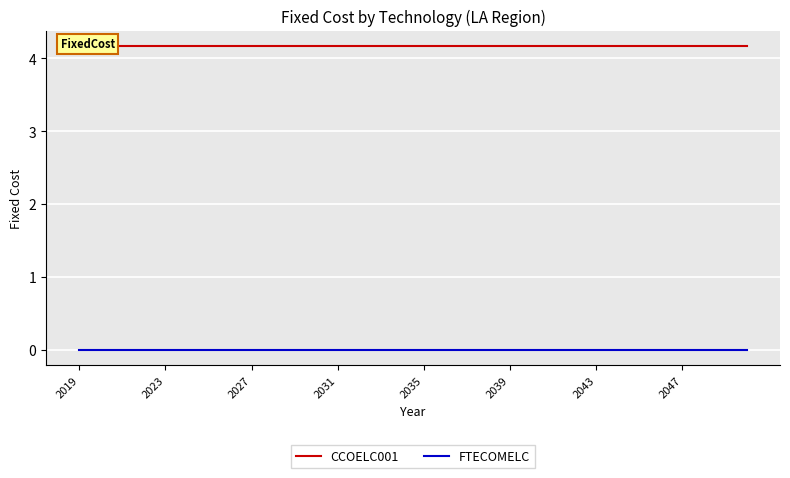

At which label does FTECOMELC reach its peak?

2019